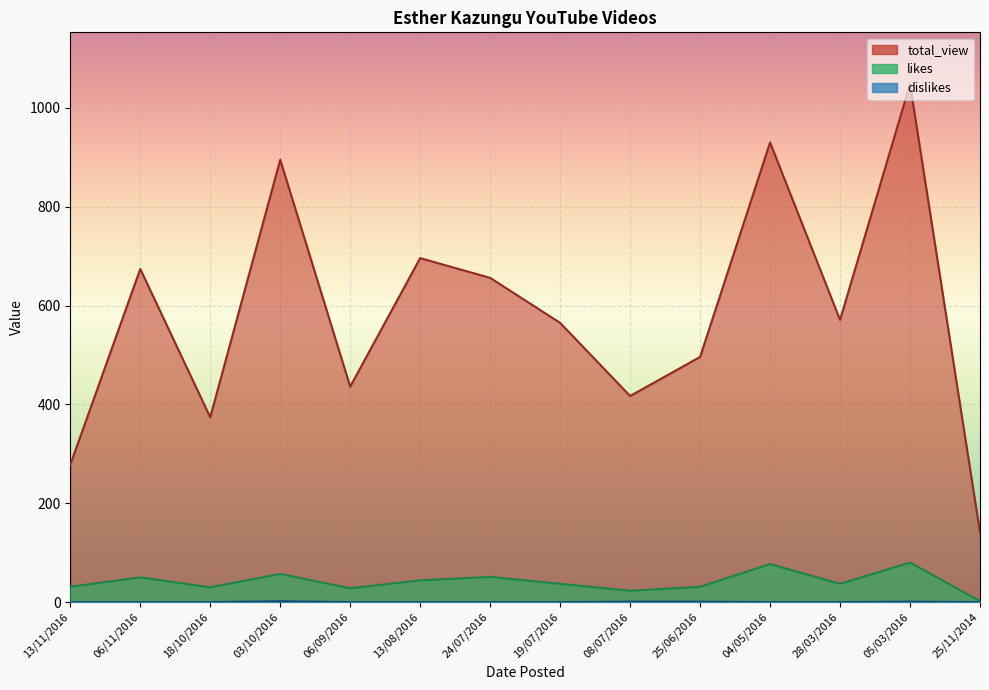

Which has a higher value, 19/07/2016 or 25/11/2014?

19/07/2016